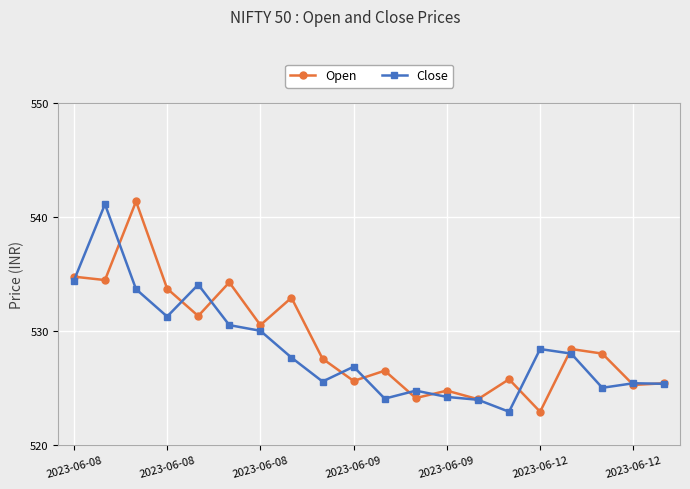

What is the maximum value for Open?

541.4